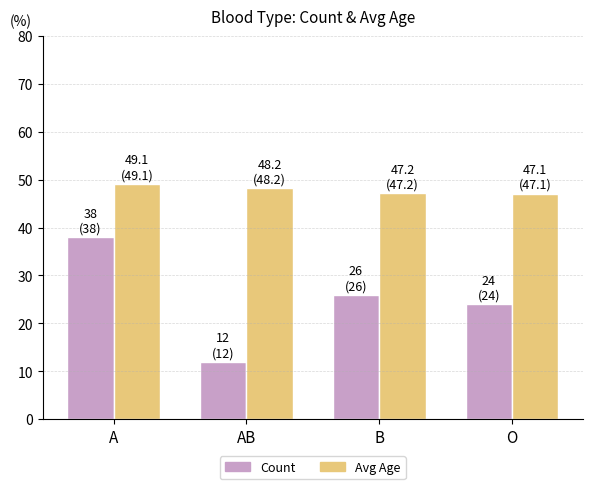

Count the number of data series in this chart.

2